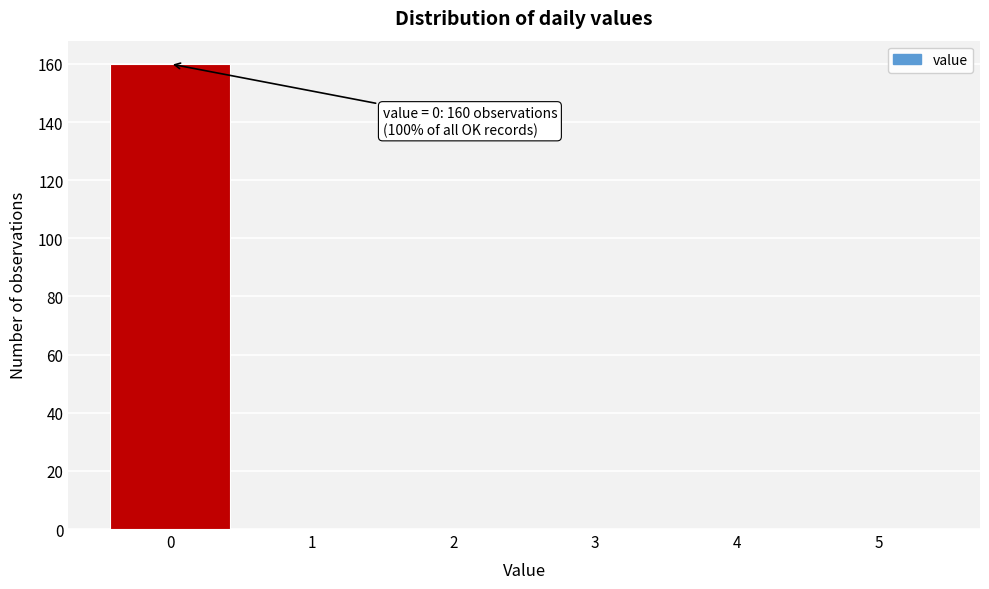

Over which range of the x-axis is the bar tallest?

-0.5 to 0.5